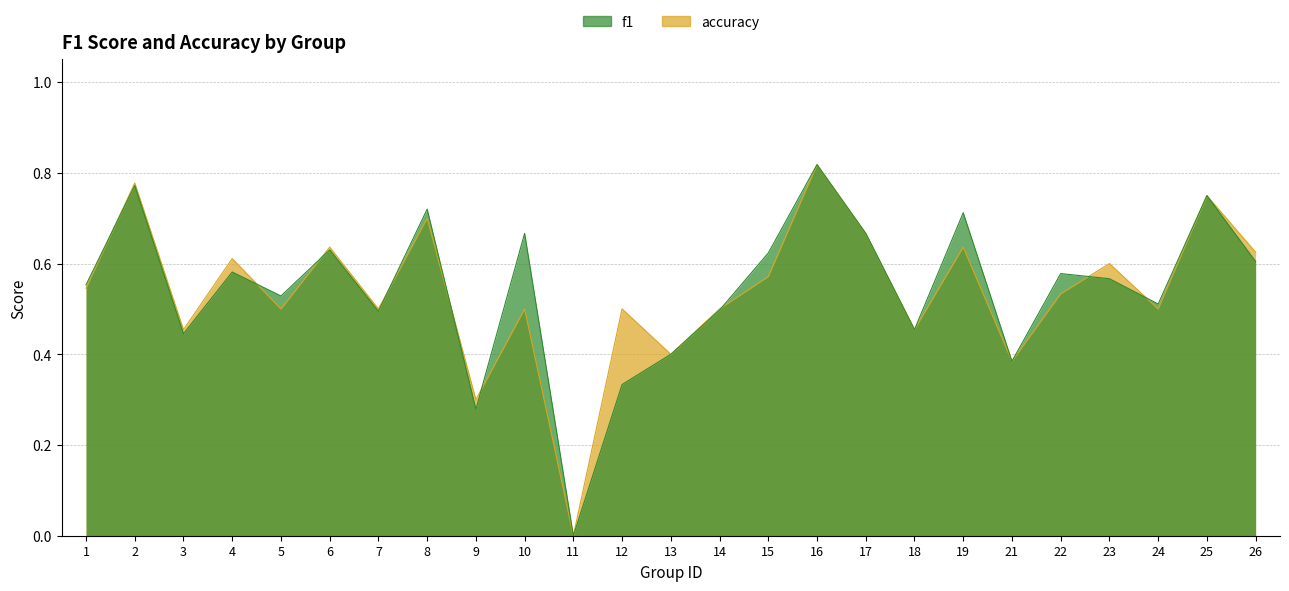

Count the f1 values in the range 0 to 1.

25